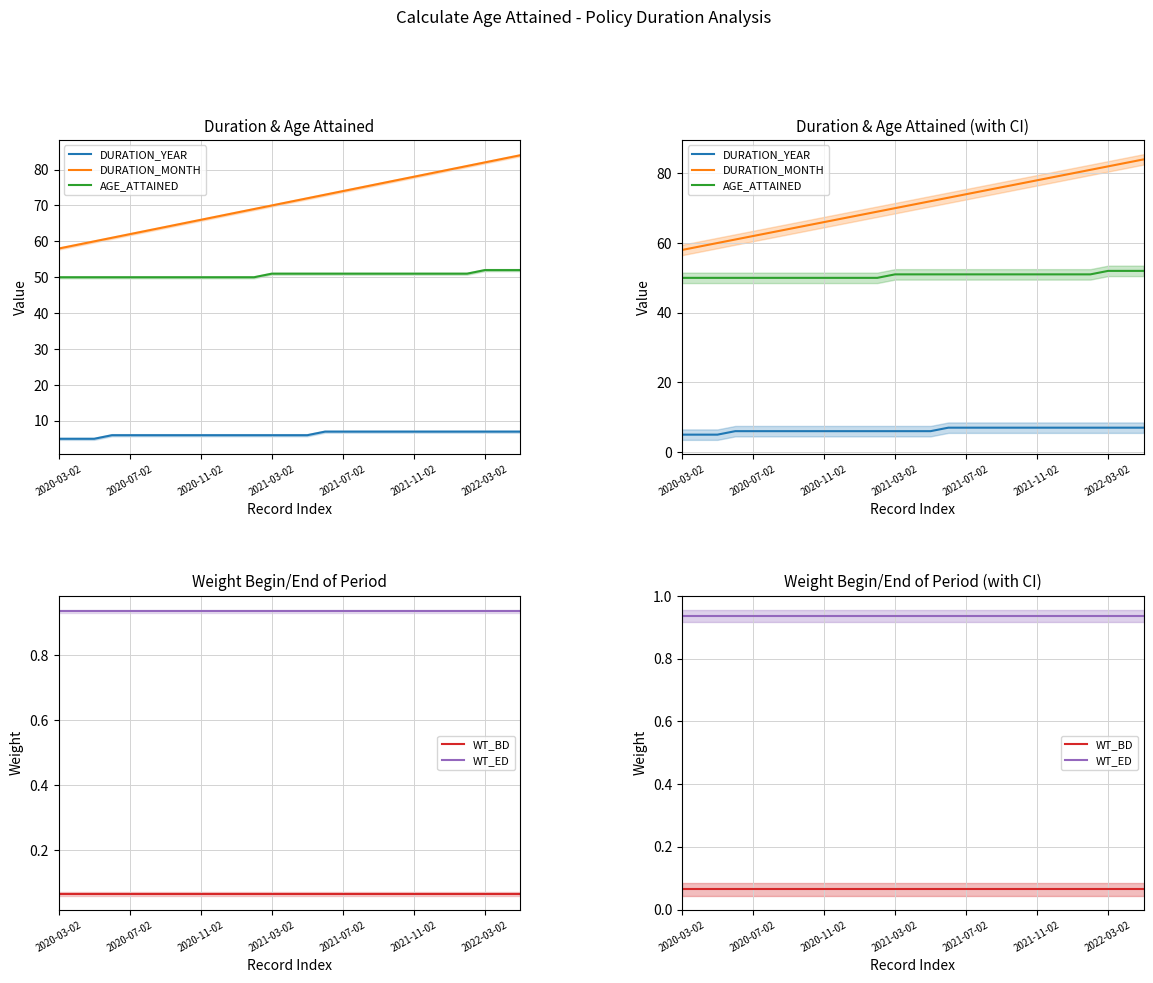

Which series has the largest total across all categories?

DURATION_MONTH